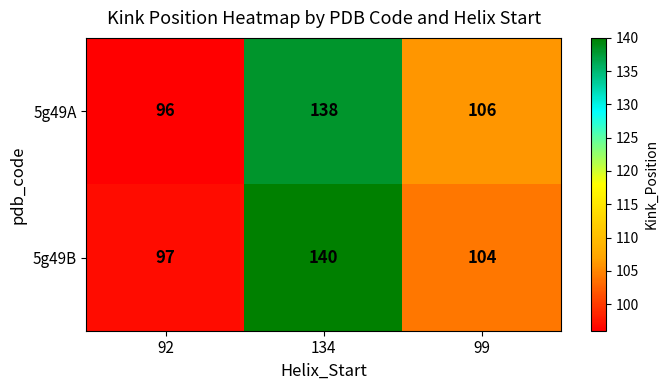

Between 92 and 99, which series saw the biggest shift?

5g49A